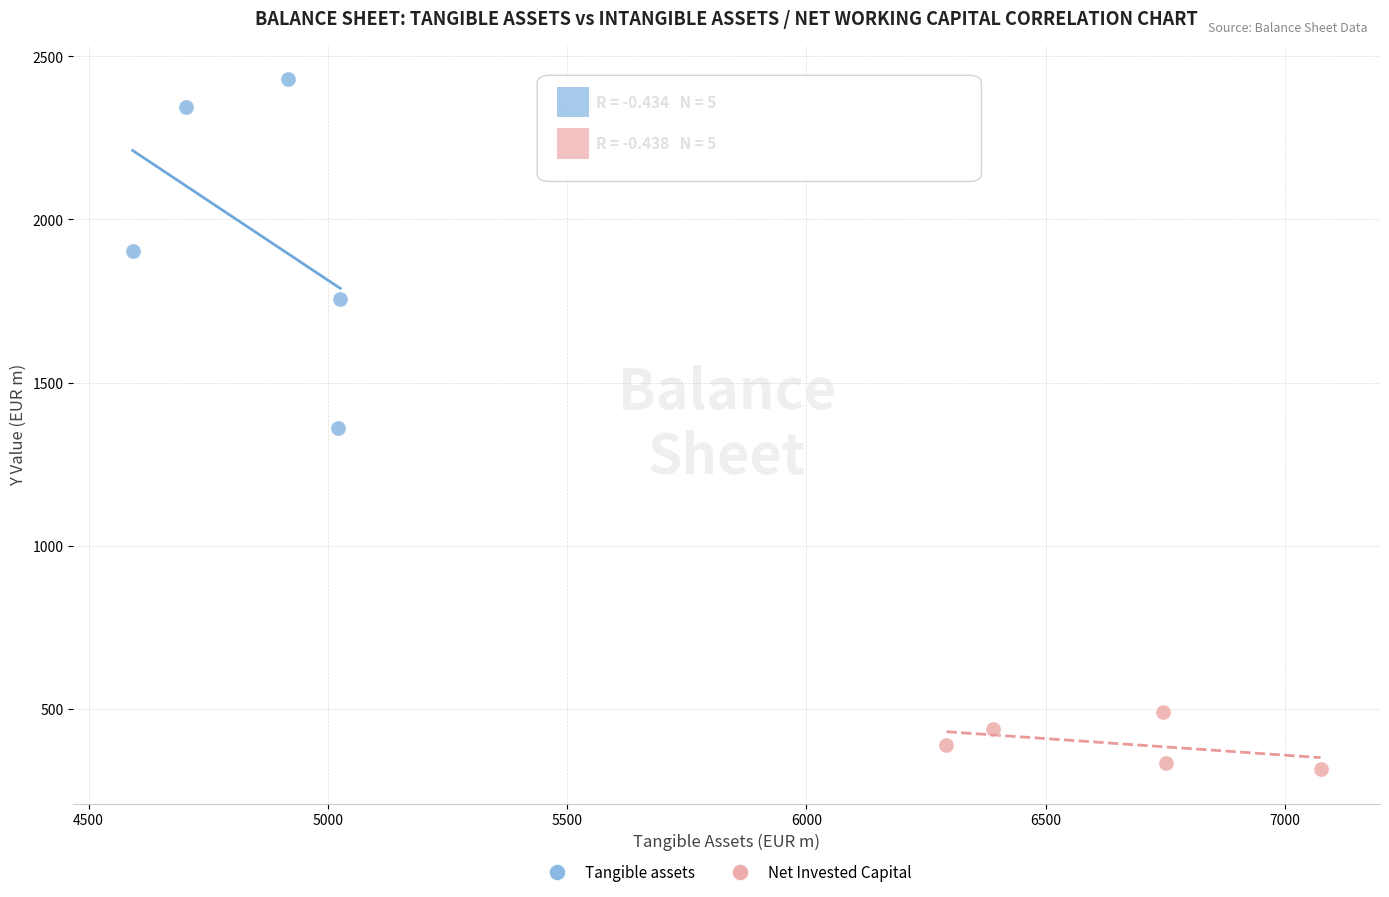

Which series contains the lowest Y value?

Net Invested Capital